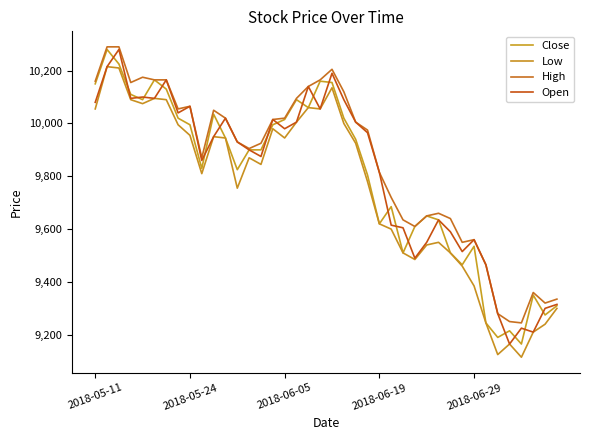

List the series in order of their overall mean, lowest first.

Low, Close, Open, High